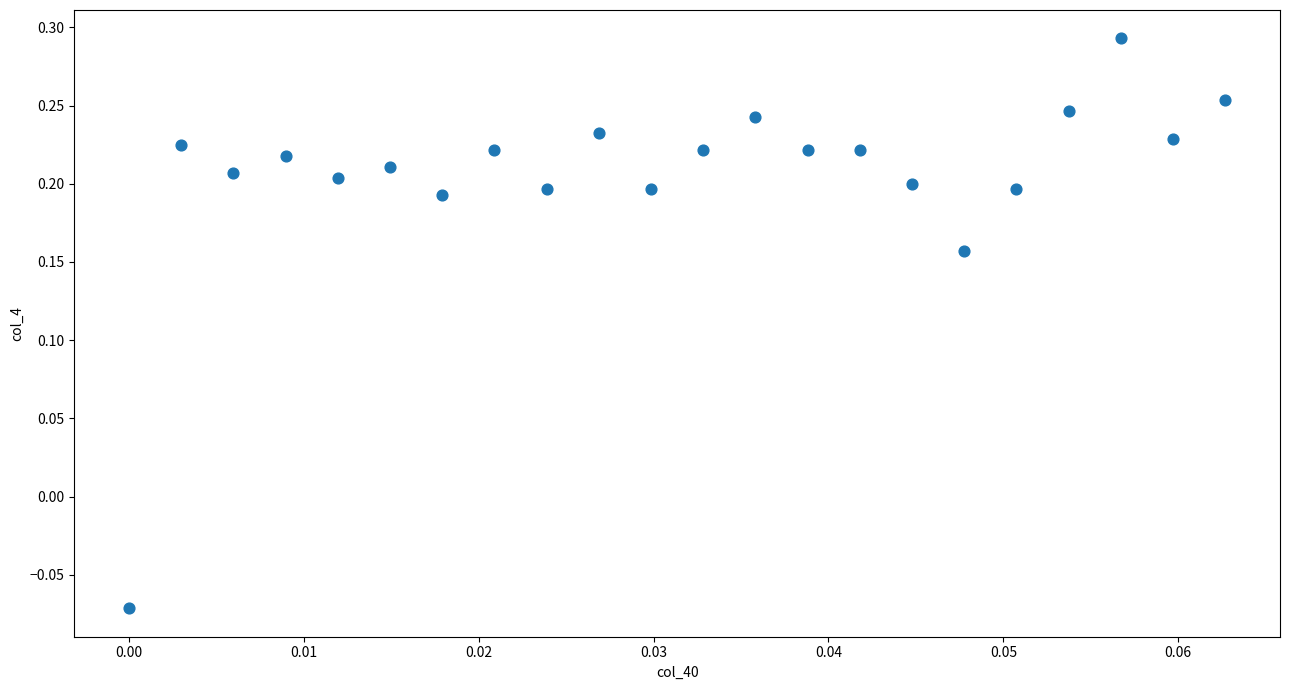

What is the range of Y values (max minus min)?

0.4